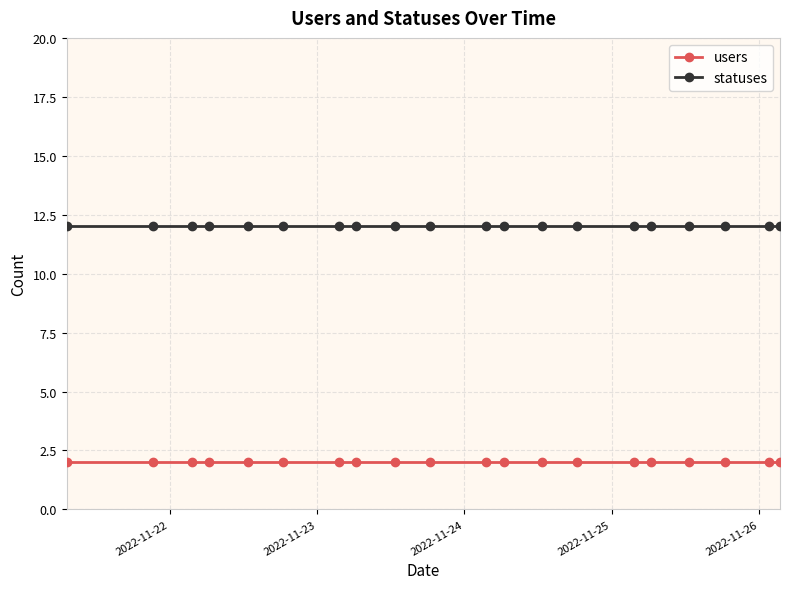

What is the sum of all users values?

40